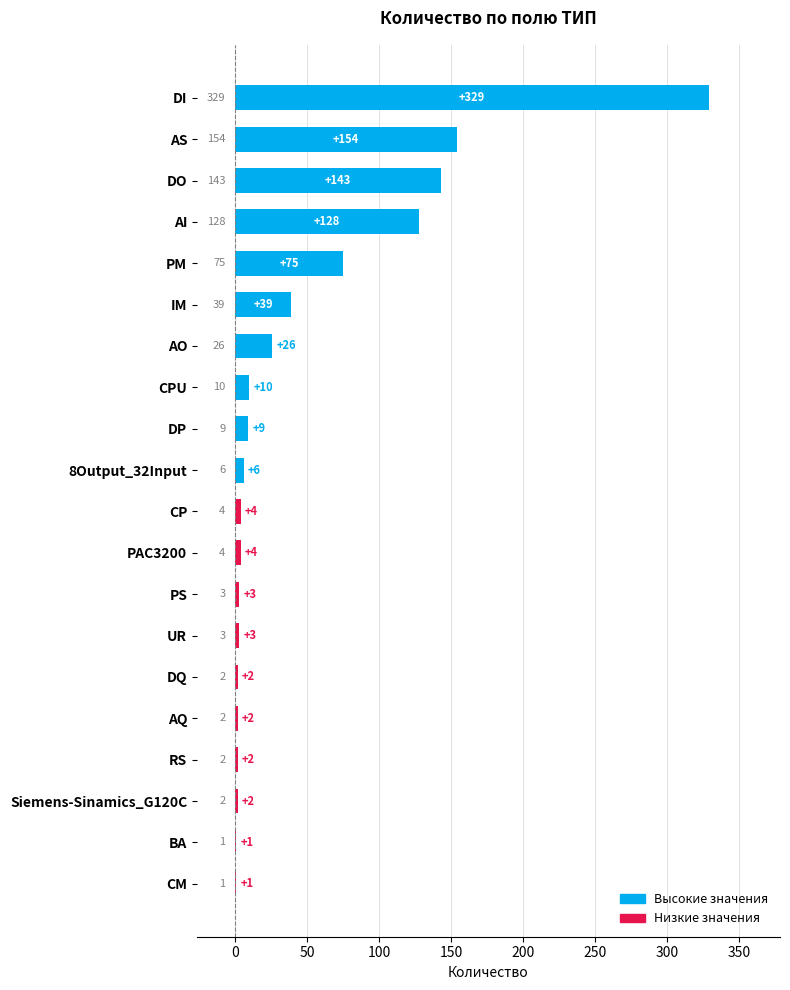

True or false: the data shows 3 at PS.

True